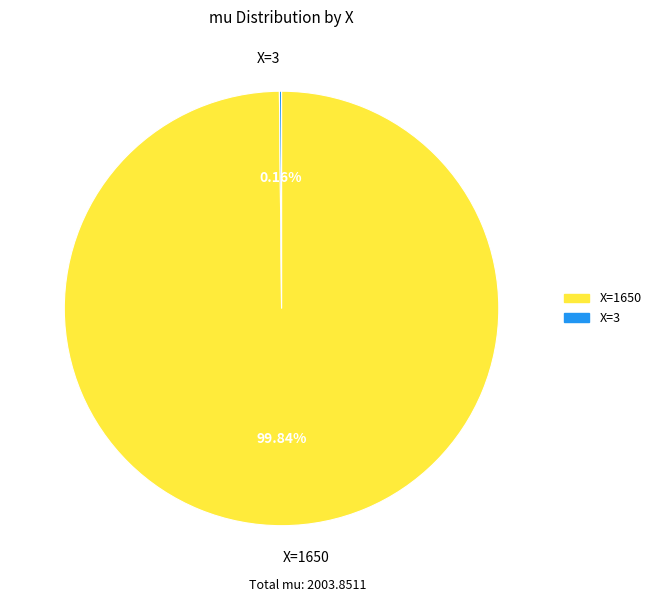

Which slice represents more than half of the pie?

X=1650